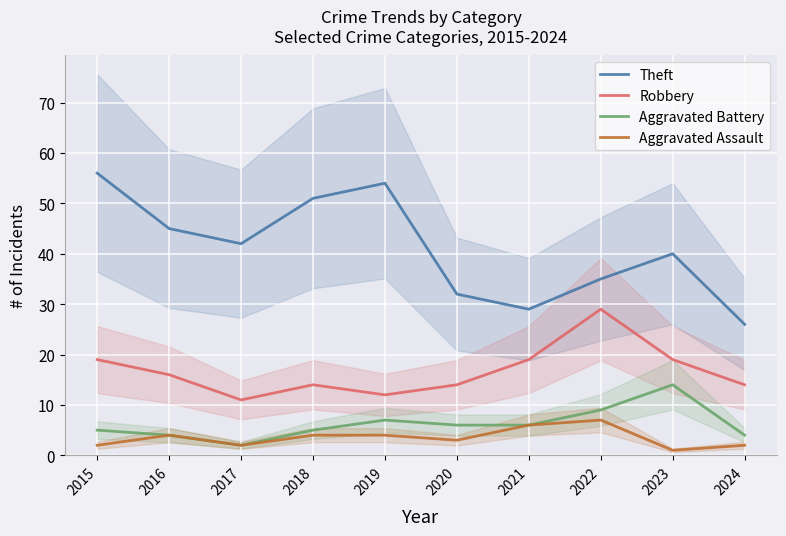

Which has a higher value, 2019 or 2021?

2019